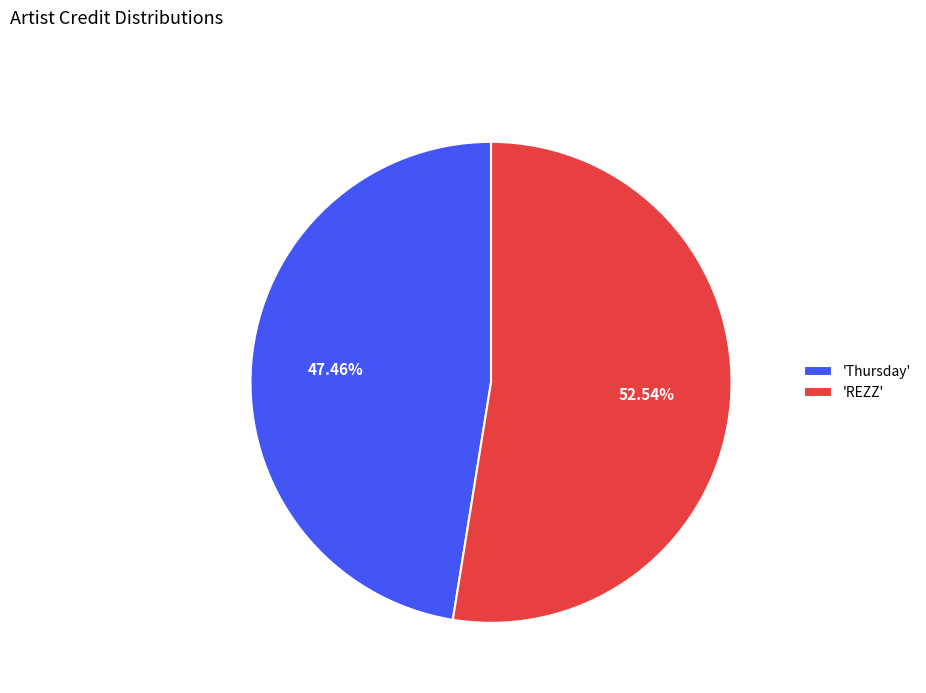

Count the number of slices in the pie.

2